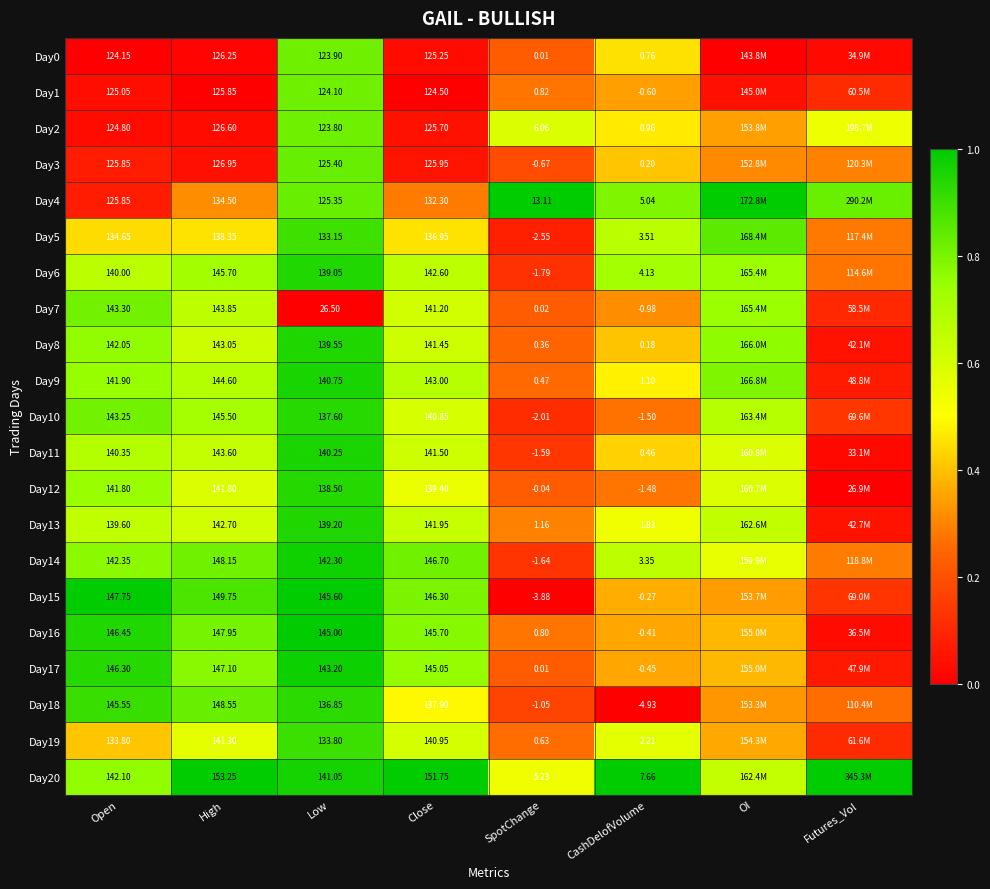

How many distinct data groups are displayed?

21